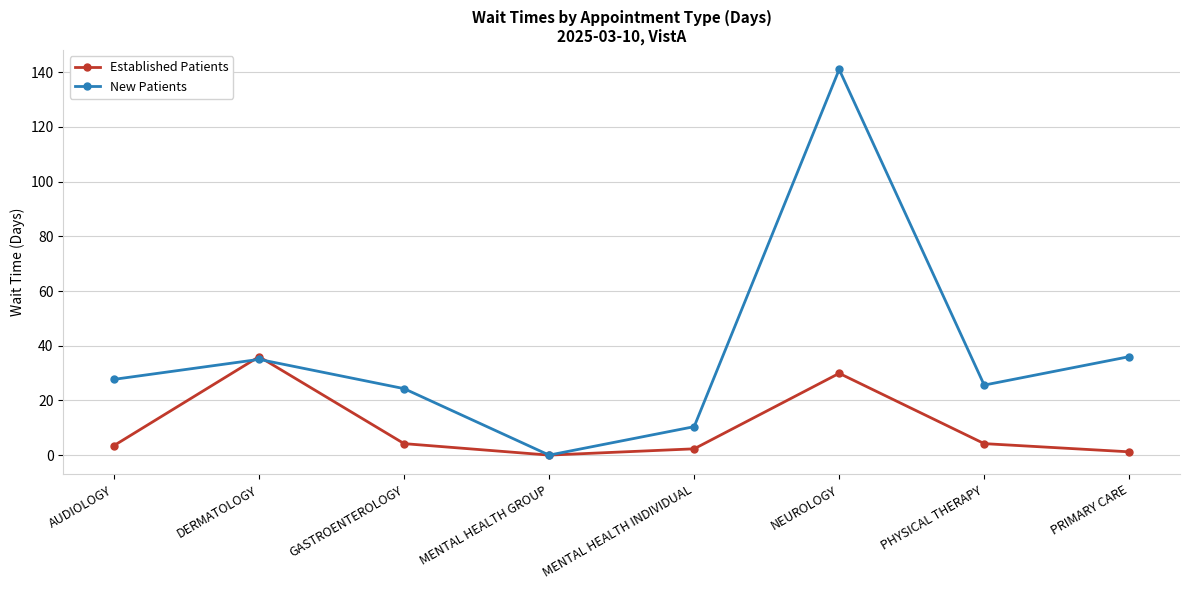

List the series in order of their overall mean, lowest first.

Established Patients, New Patients